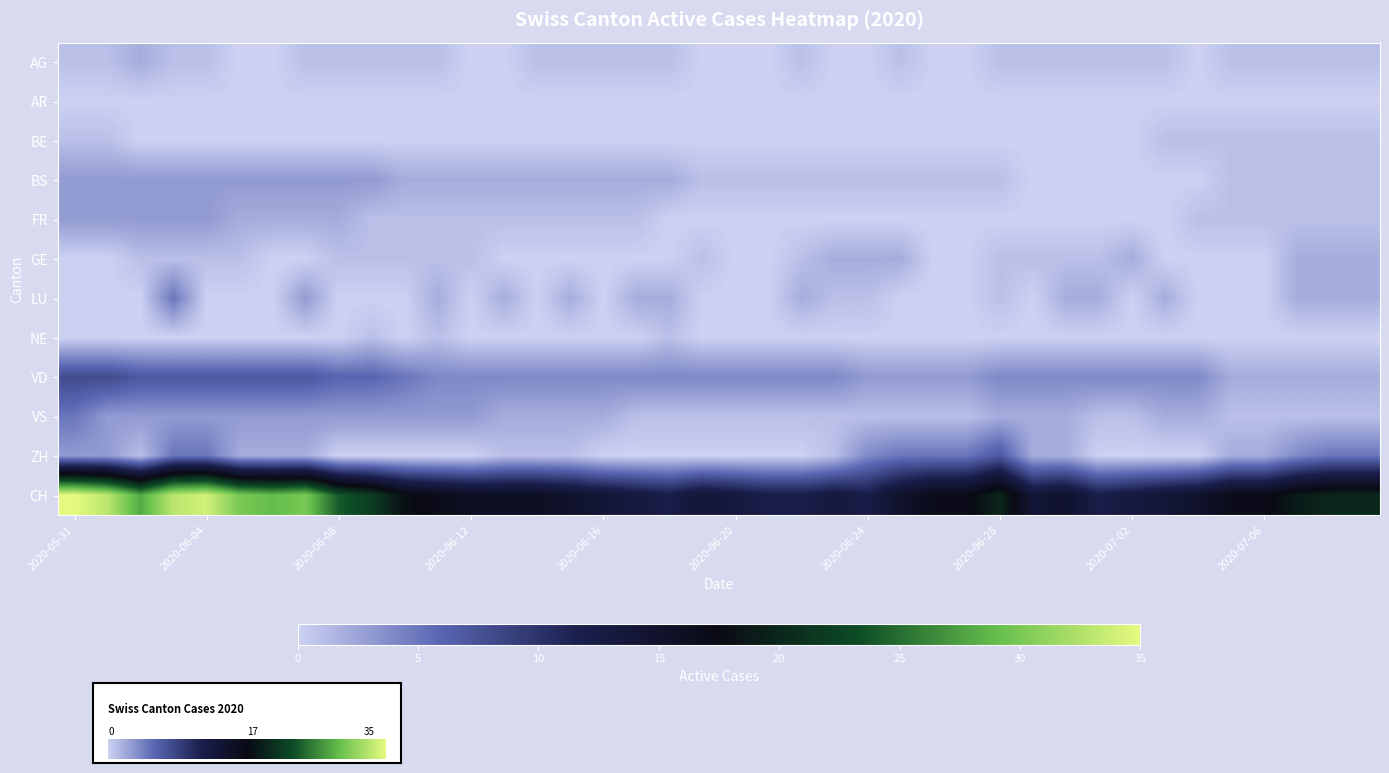

Which label corresponds to the largest value in the chart?

2020-05-31